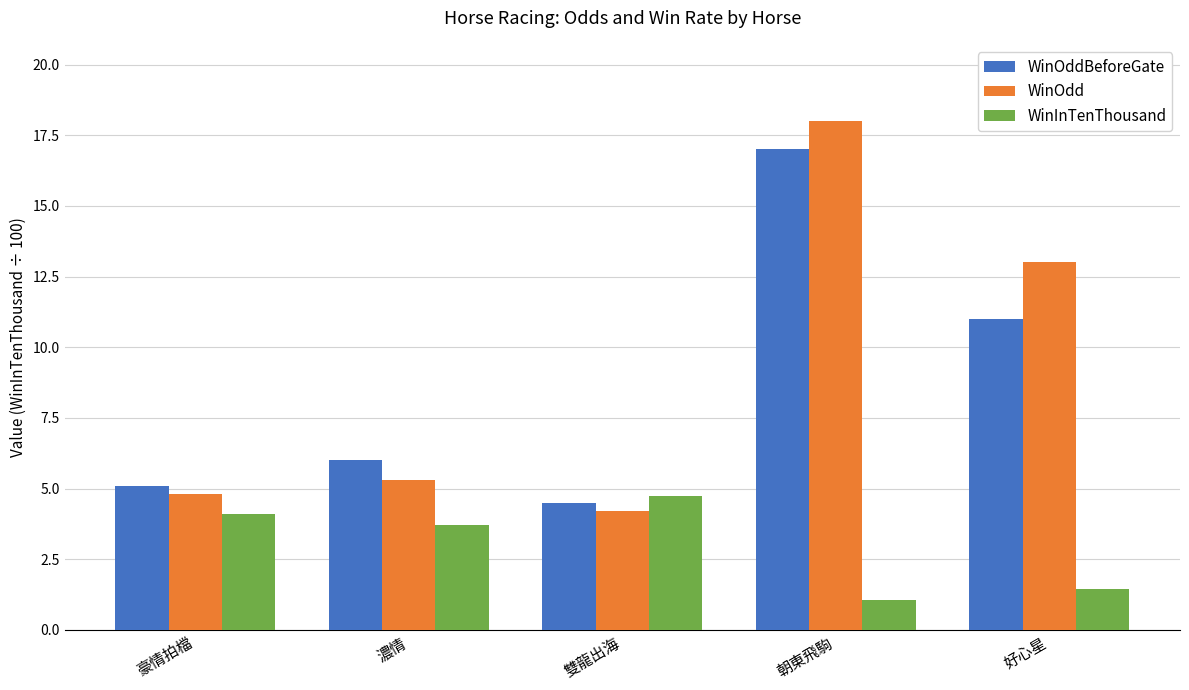

Are the bars horizontal?

No